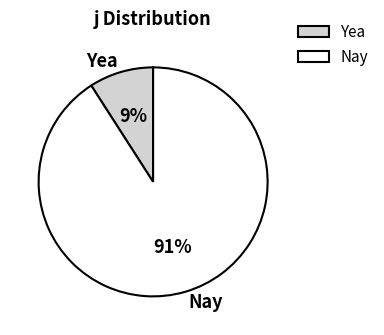

Is the sum of Yea and Nay greater than half?

Yes